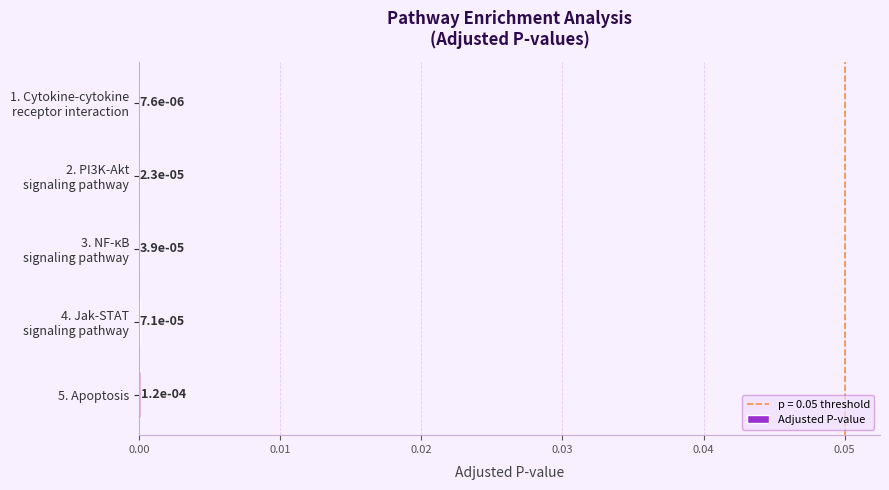

How many series are shown in this chart?

1